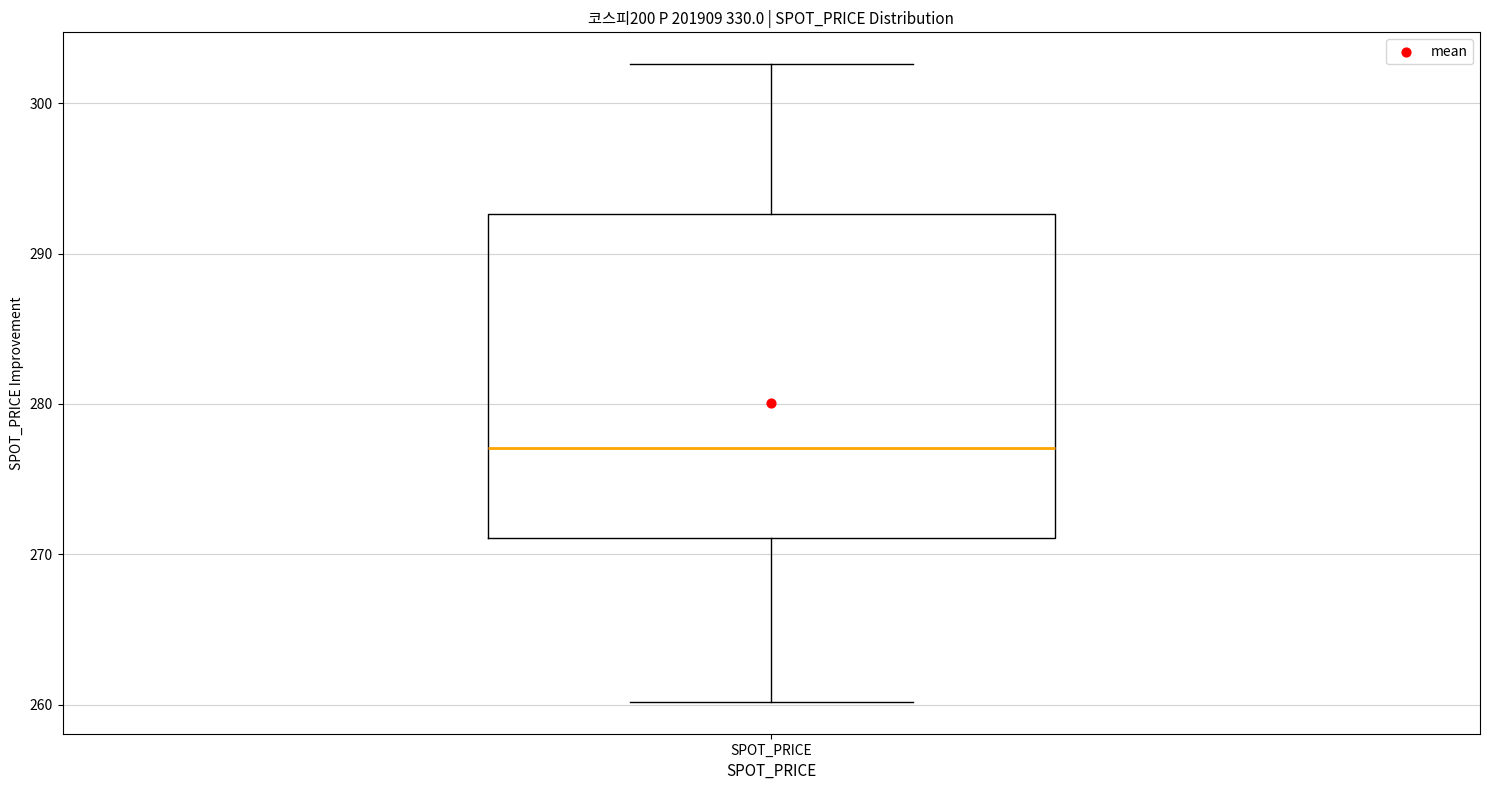

Read this box plot against the y-axis: the position of the median line, the range covered by the box, and the ends of both whiskers. The values are not printed on the chart, so give them approximately, as read against the axis.

median 277, box 271 to 293, whiskers 260 to 303